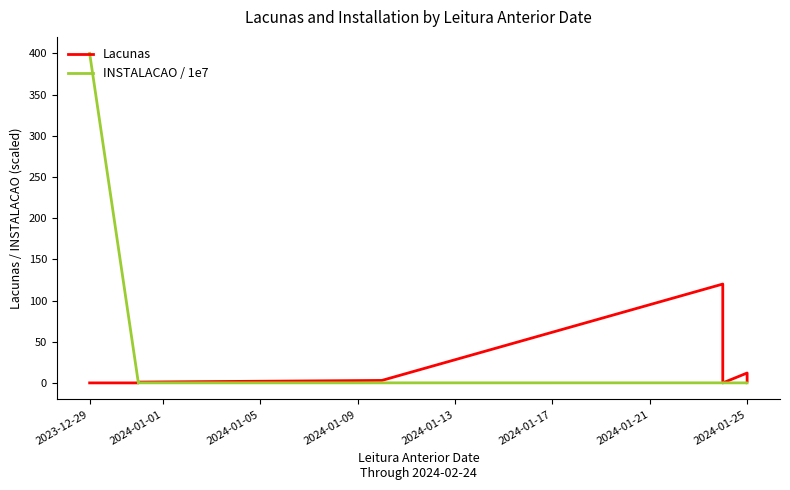

Does the chart have visible grid lines?

No